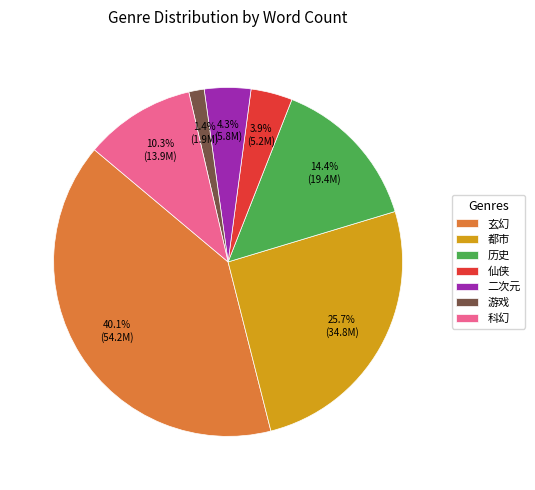

True or false: 都市 accounts for 1% of the total.

False